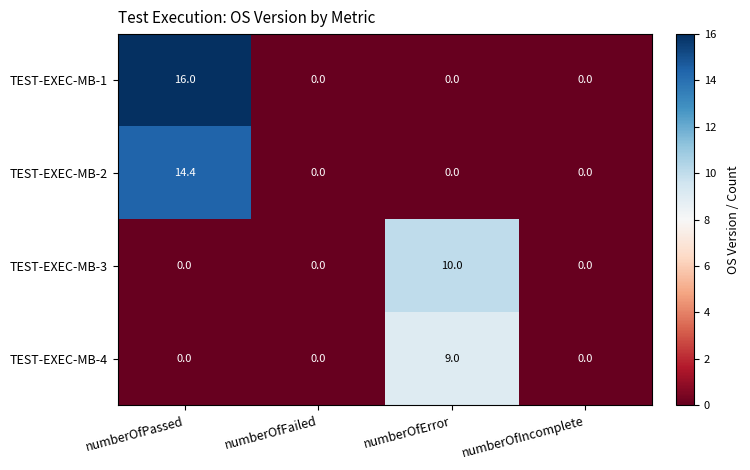

Reading left to right, extract all data points from this chart.

TEST-EXEC-MB-1: 16.0	0.0	0.0	0.0
TEST-EXEC-MB-2: 14.4	0.0	0.0	0.0
TEST-EXEC-MB-3: 0.0	0.0	10.0	0.0
TEST-EXEC-MB-4: 0.0	0.0	9.0	0.0